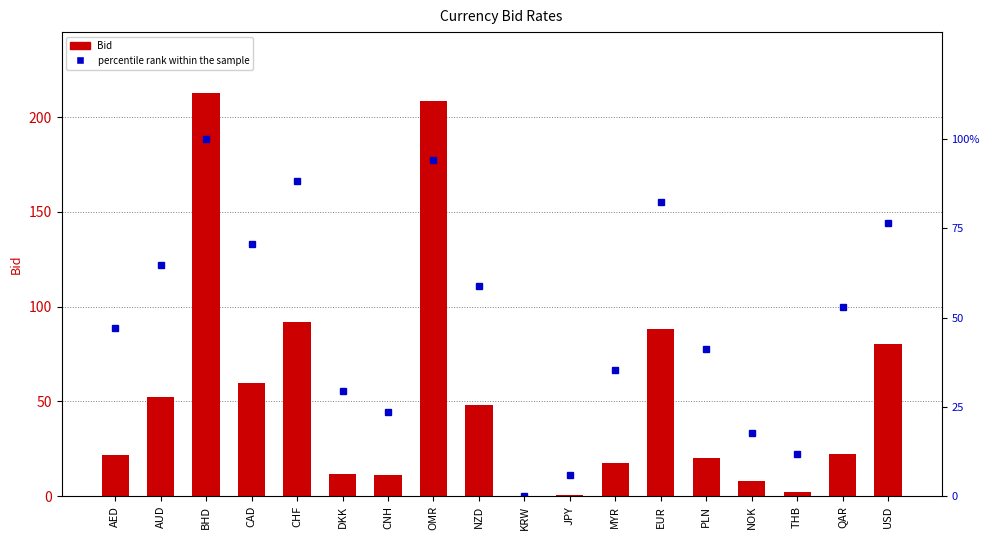

What is the maximum value shown in the chart?

212.9